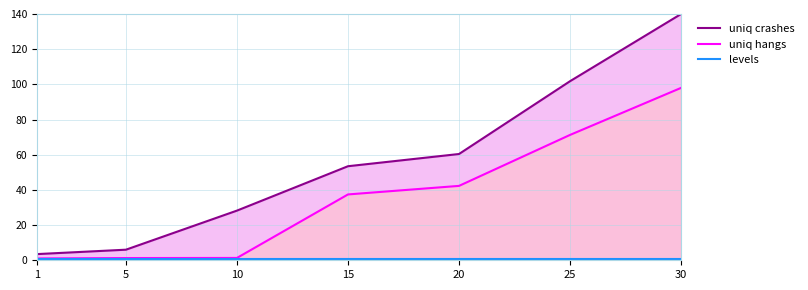

Reading left to right, list all the values displayed in this chart.

uniq crashes: 3.5	6.0	28.2	53.5	60.4	101.8	140.0
uniq hangs: 1.0	1.3	1.3	37.4	42.3	71.3	98.0
levels: 1.0	1.0	1.0	1.0	1.0	1.0	1.0